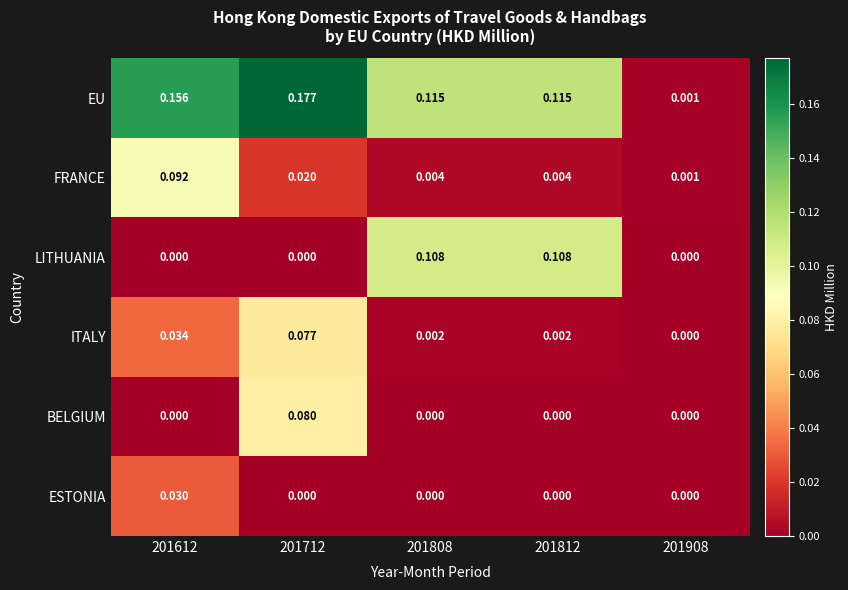

Which series has the widest spread of values?

EU